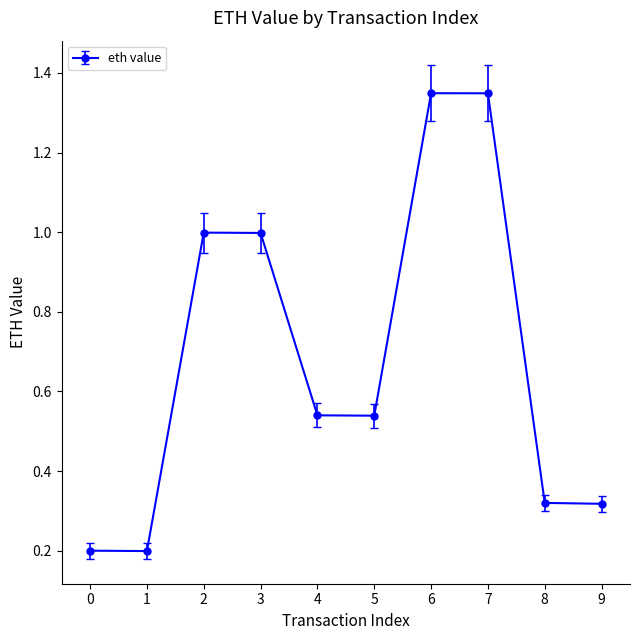

How many data points does each series have?

10